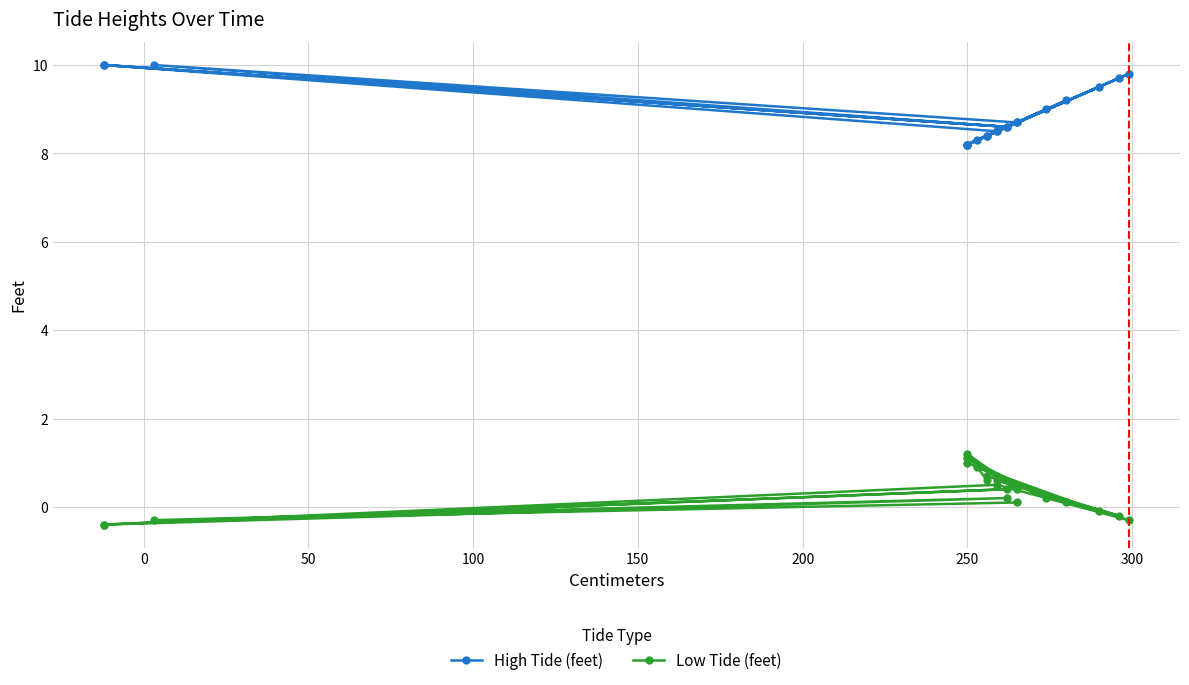

What is the smallest value displayed?

-0.4